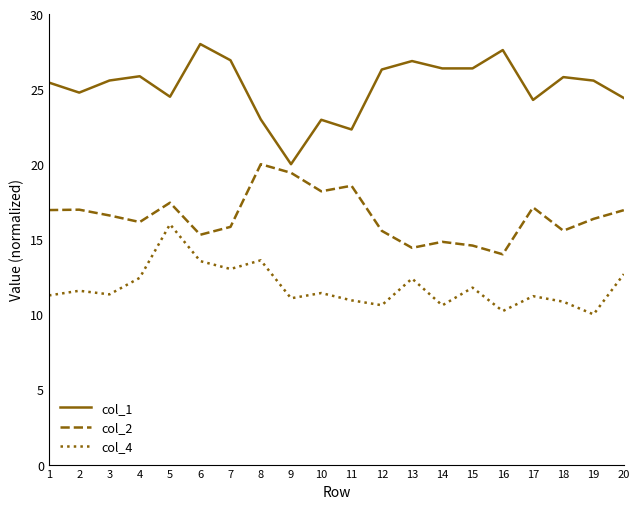

What is the spread (max minus min) of values at 15?

14.6